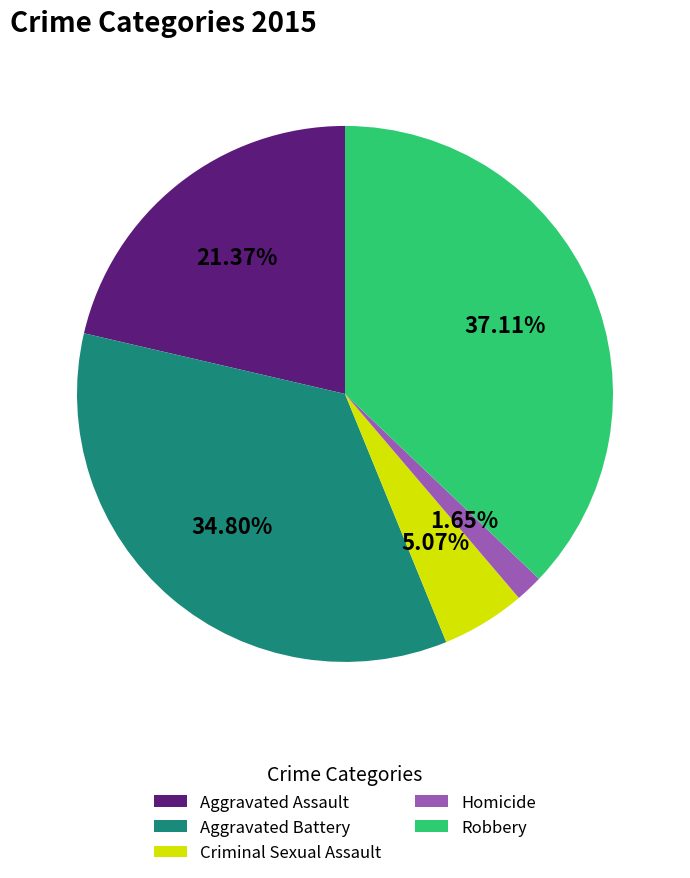

What percentage do Criminal Sexual Assault and Aggravated Battery together represent?

39.9%